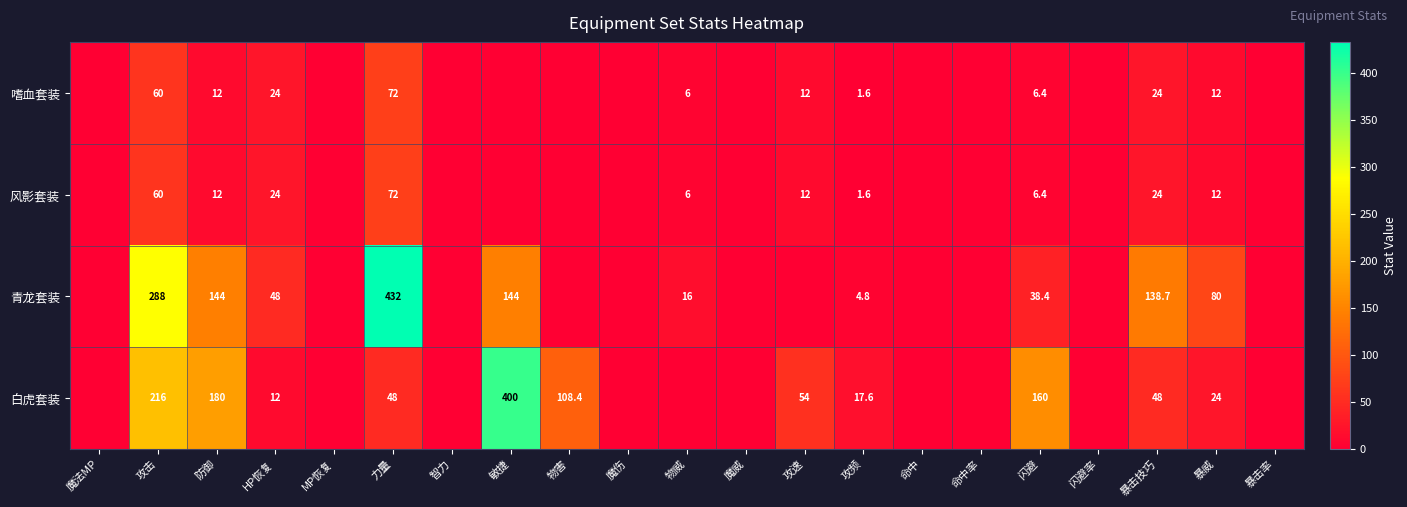

At how many categories does at least one series exceed 238?

3